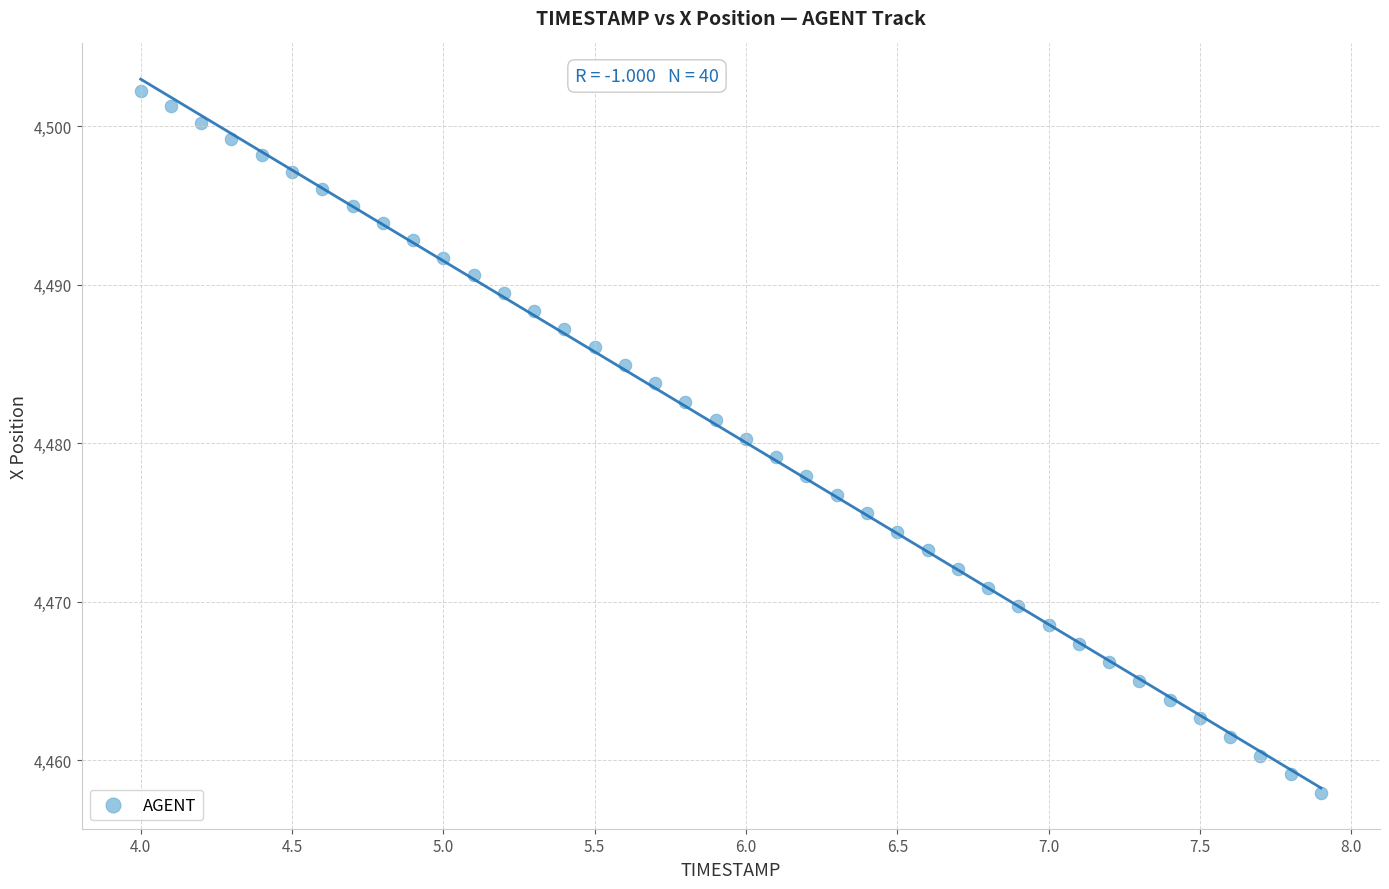

What is the range of X values (max minus min)?

3.9